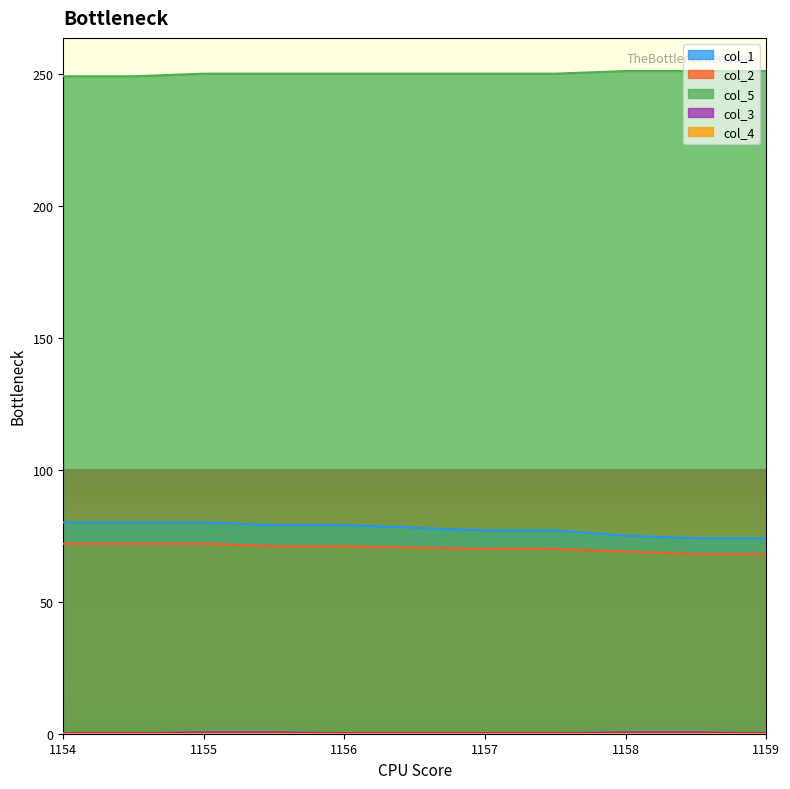

What is the lowest value of the col_1 series?

74.0